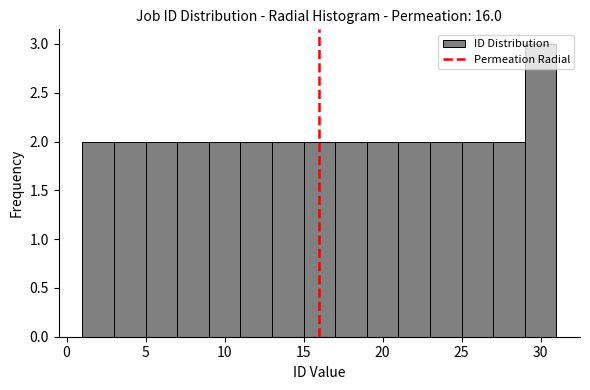

Reading left to right, transcribe this chart: for each bar, give the range it covers on the x-axis and its height. The values are not printed on the chart, so give them approximately, as read against the axis.

1 to 3: 2
3 to 5: 2
5 to 7: 2
7 to 9: 2
9 to 11: 2
11 to 13: 2
13 to 15: 2
15 to 17: 2
17 to 19: 2
19 to 21: 2
21 to 23: 2
23 to 25: 2
25 to 27: 2
27 to 29: 2
29 to 31: 3